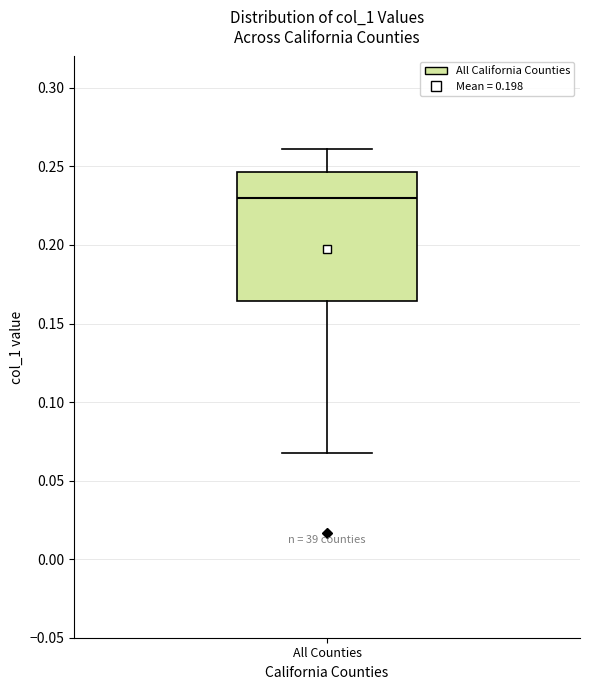

Transcribe this box plot: give where the median line is, the range the box spans, and where the two whiskers end, as read against the y-axis. The values are not printed on the chart, so give them approximately, as read against the axis.

median 0.230, box 0.165 to 0.245, whiskers 0.070 to 0.260